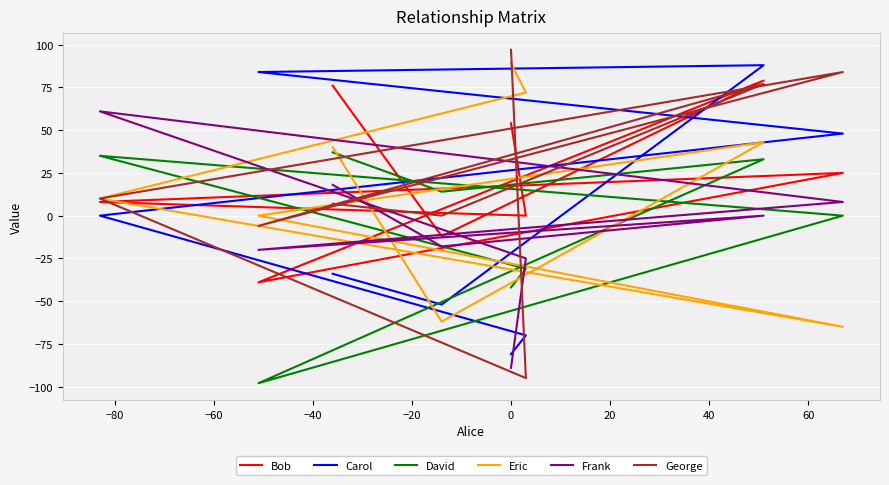

List the series in order of their peak value, lowest first.

David, Frank, Bob, Carol, Eric, George